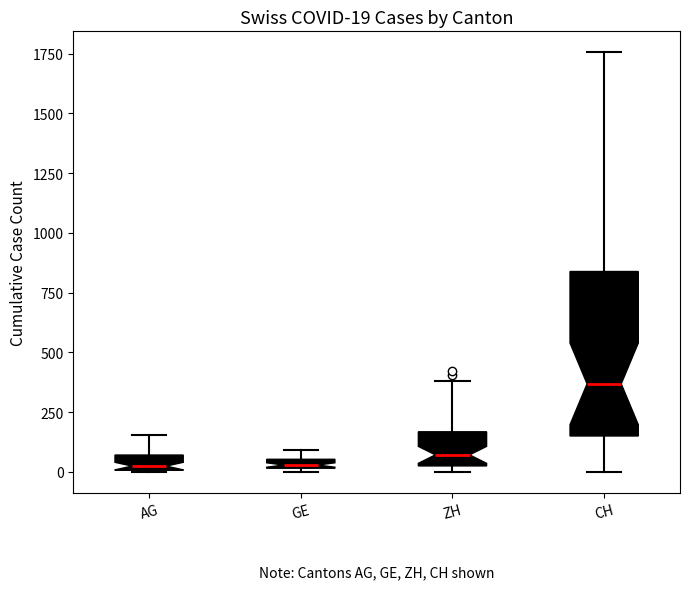

Which box's median line is the highest?

CH